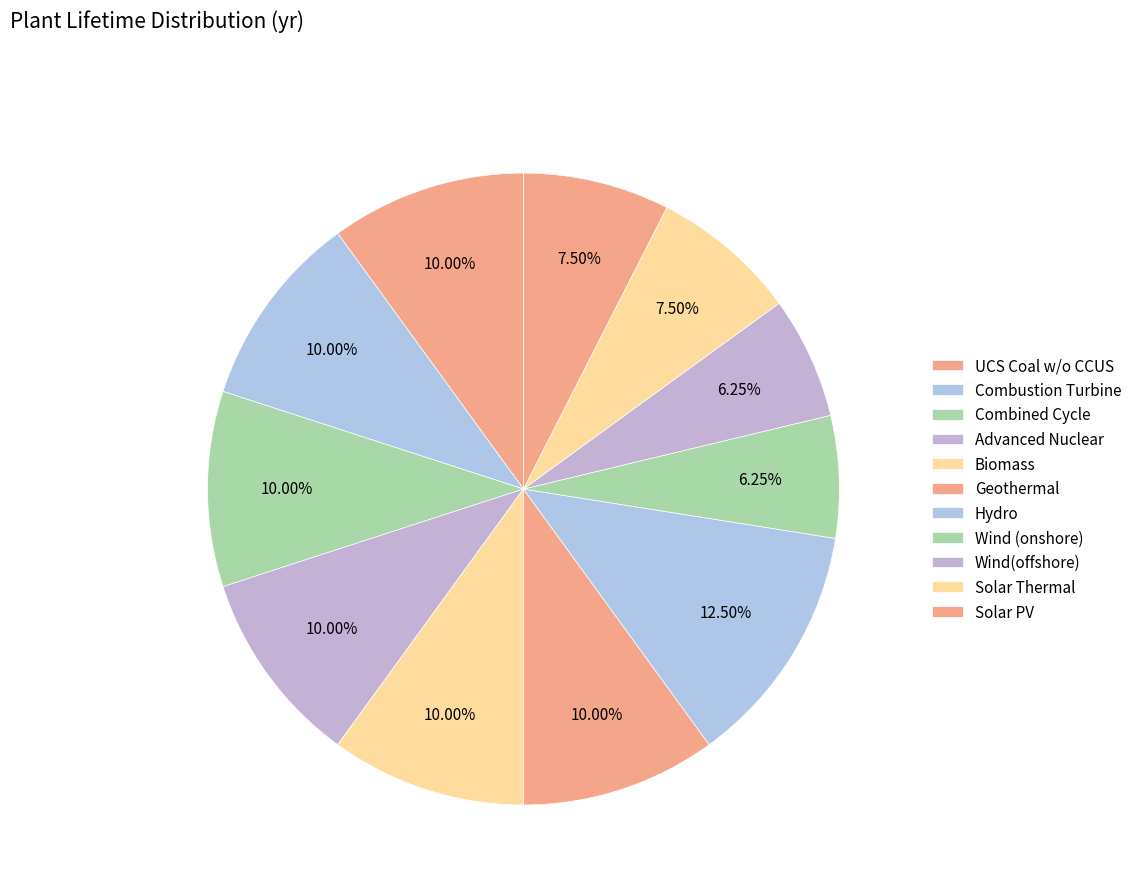

Rank the categories by value from lowest to highest.

Wind (onshore), Wind(offshore), Solar Thermal, Solar PV, UCS Coal w/o CCUS, Combustion Turbine, Combined Cycle, Advanced Nuclear, Biomass, Geothermal, Hydro